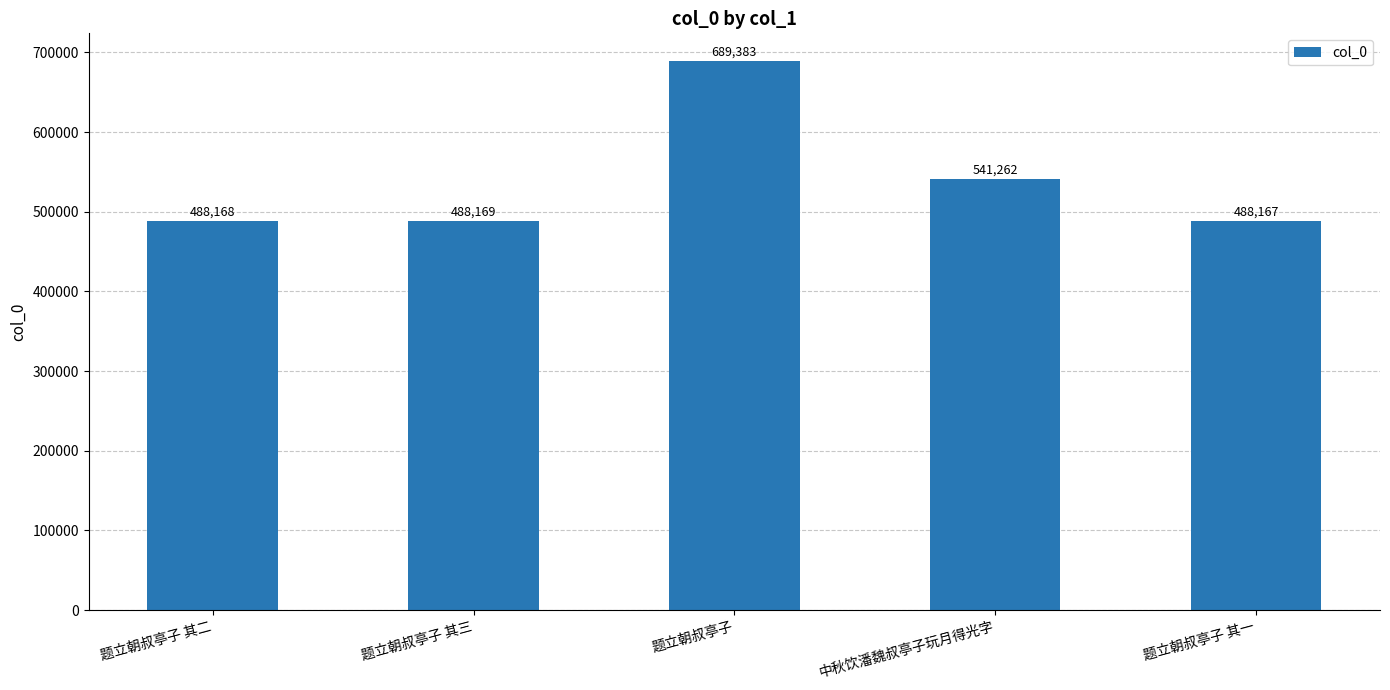

How many values are below 488169?

2